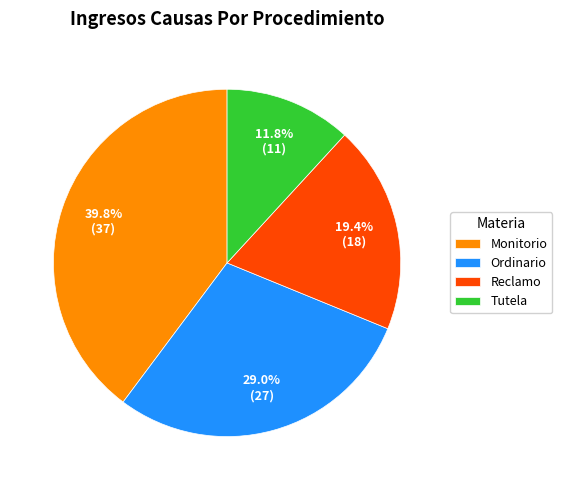

True or false: Reclamo accounts for 19% of the total.

True